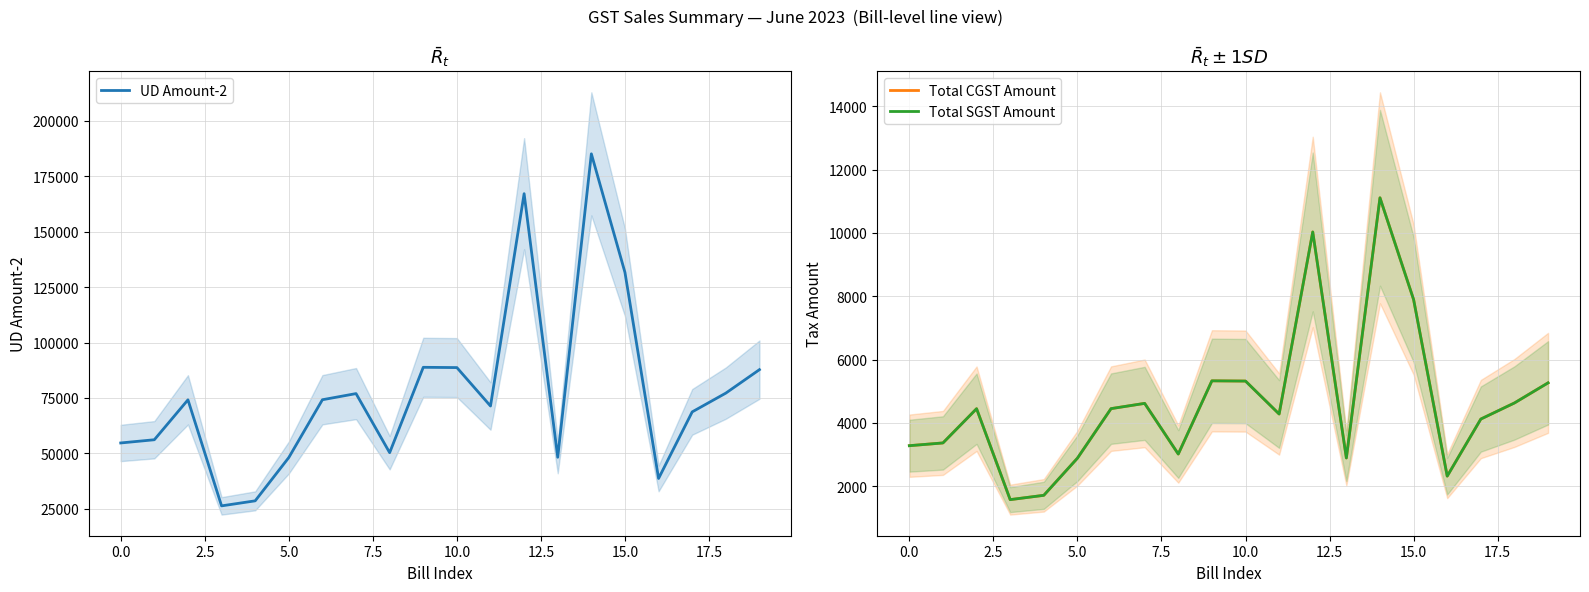

What position from the left is 18?

19